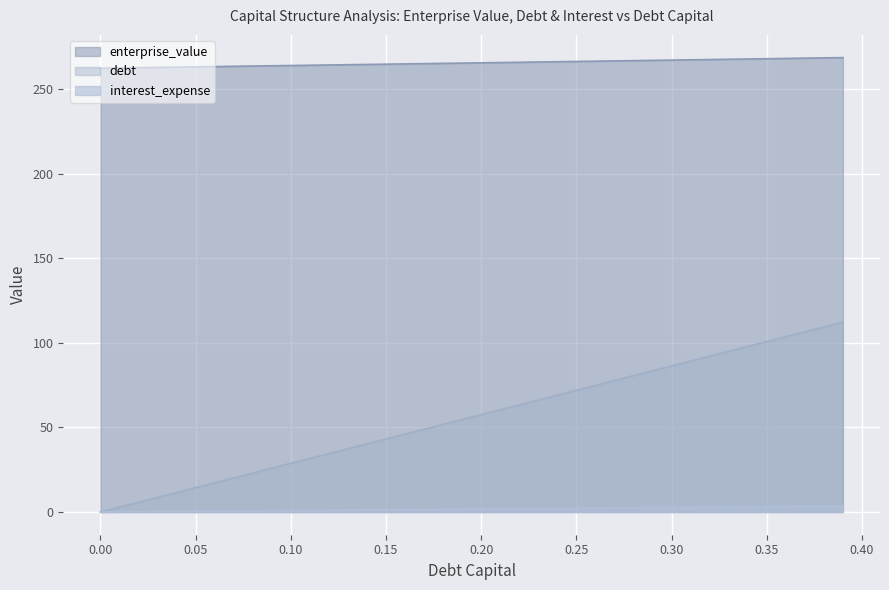

What is the greatest value displayed?

268.8